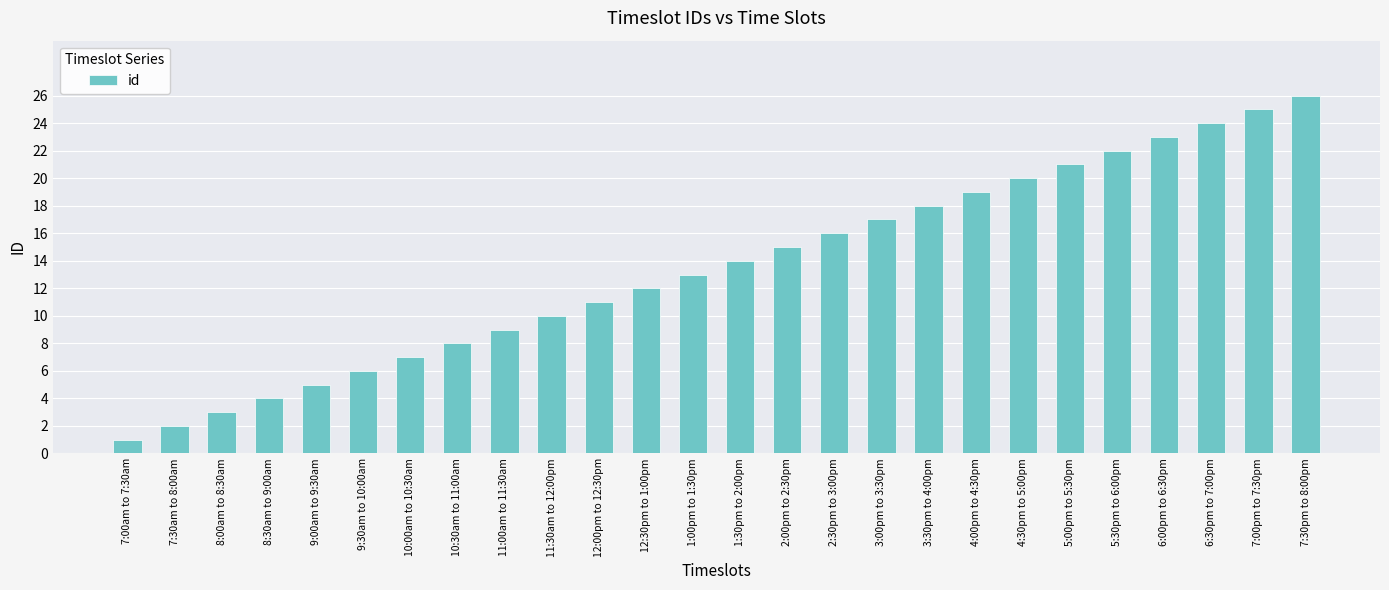

What is the value of the 2nd bar from the left?

2